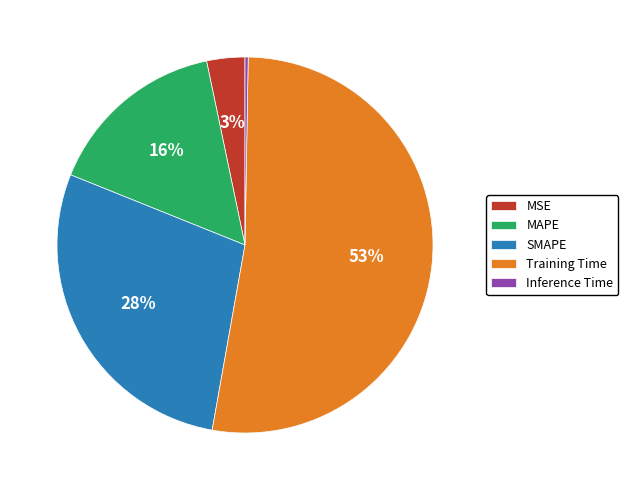

What is the largest slice in the pie chart?

Training Time